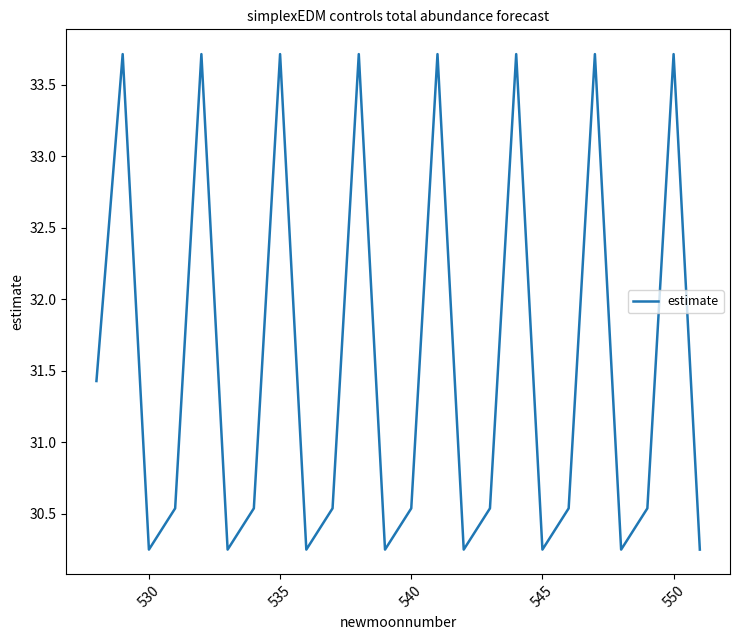

What is the difference between the maximum and minimum values?

3.5